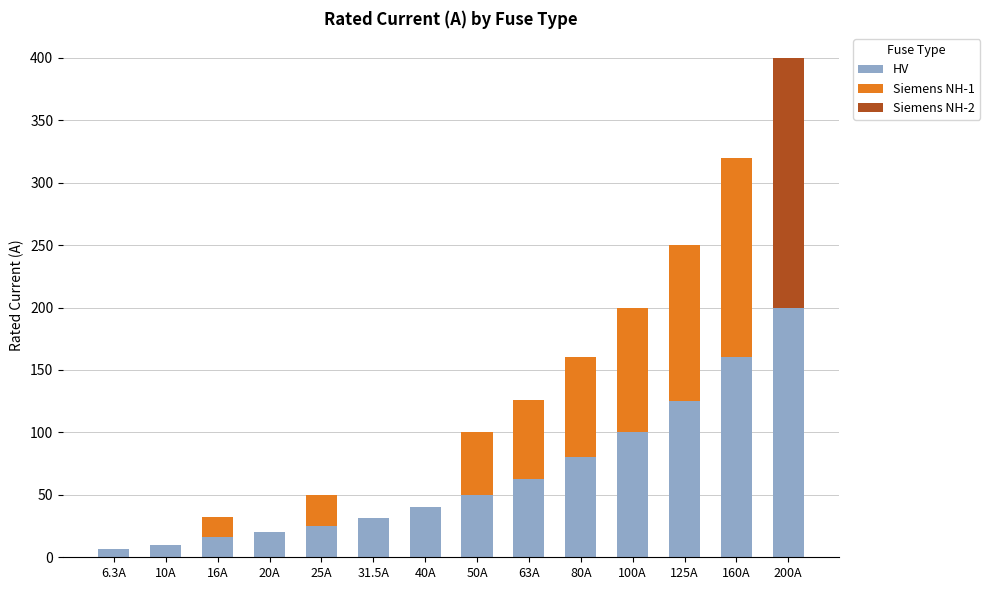

What is the total value across all series at 200A?

400.0